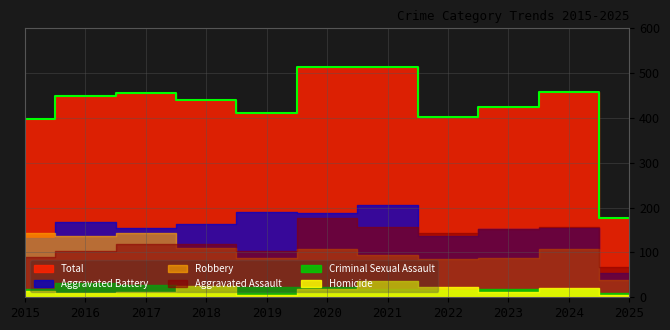

What is the value of the Aggravated Battery point at the 1st from the left?

133